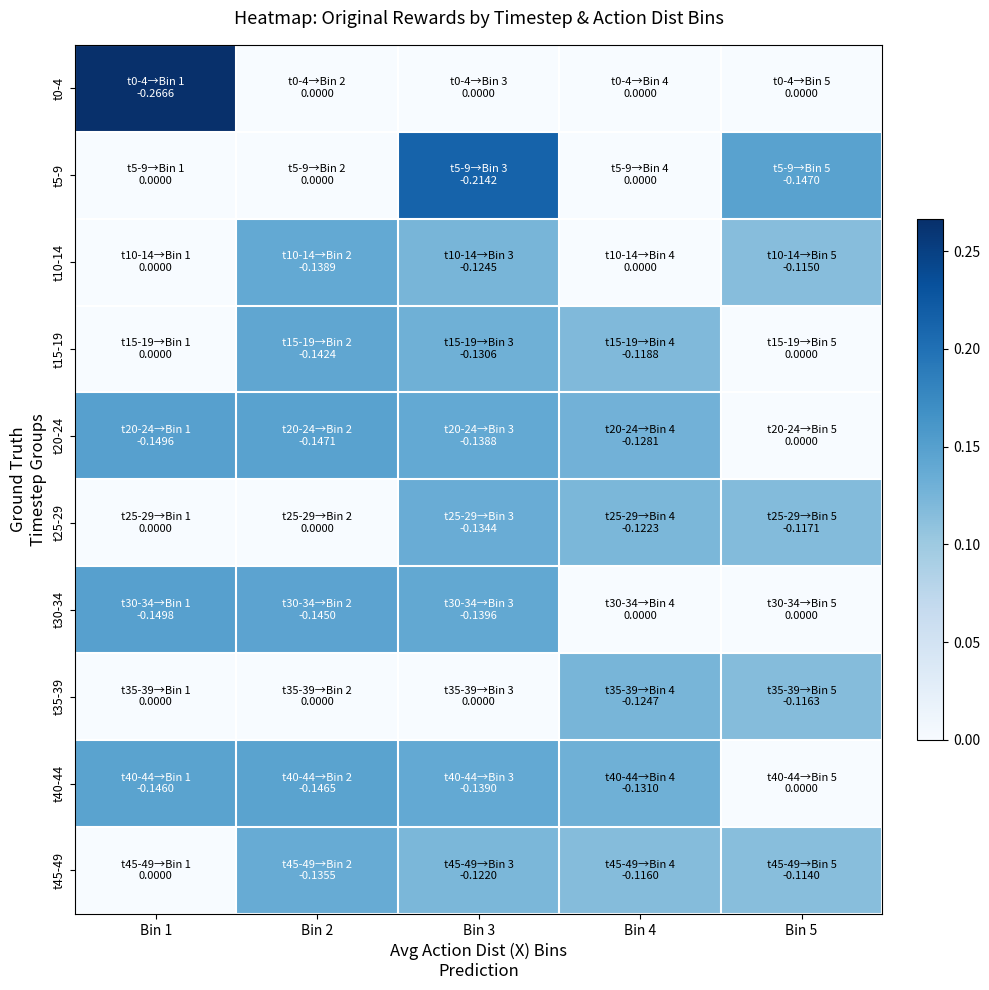

What is the total value across all series at Bin 4?

0.7